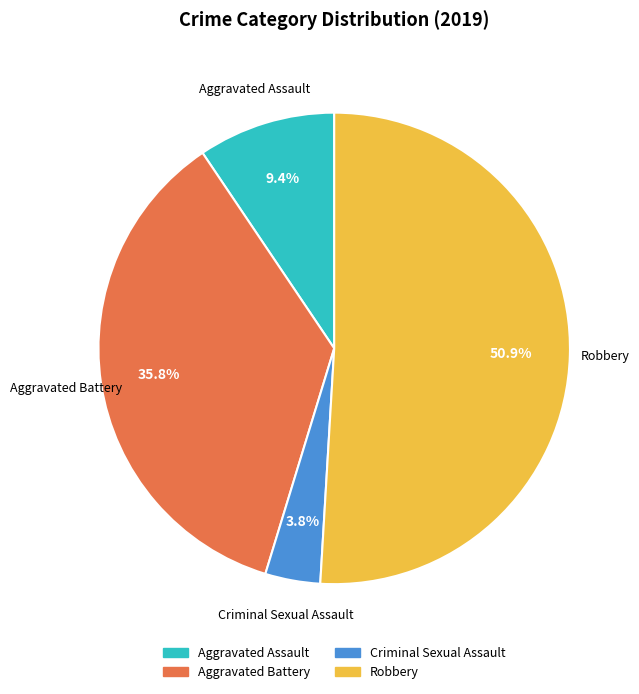

Does any single category account for the majority?

Yes